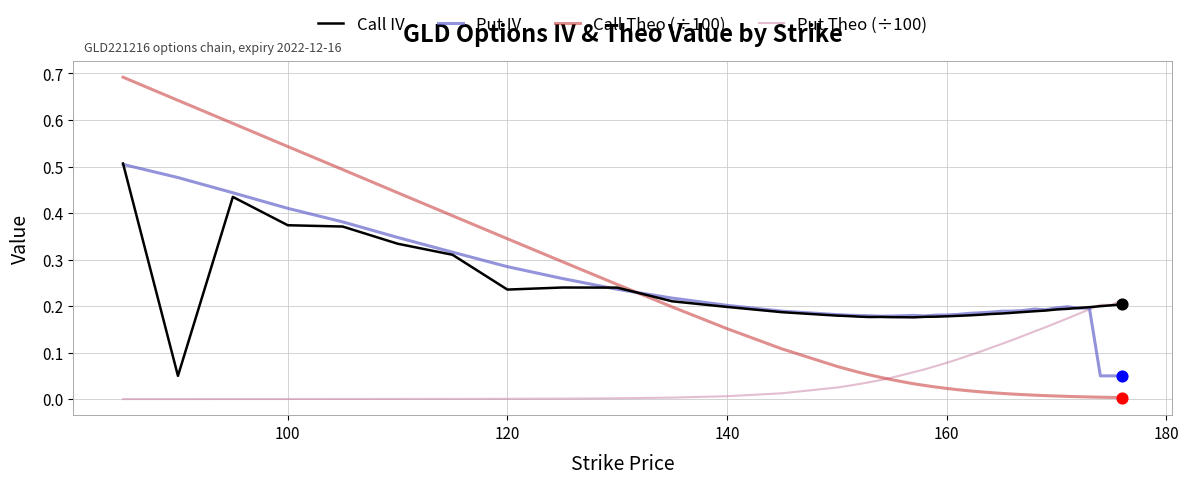

Which series has the widest spread of values?

Call Theo (÷100)